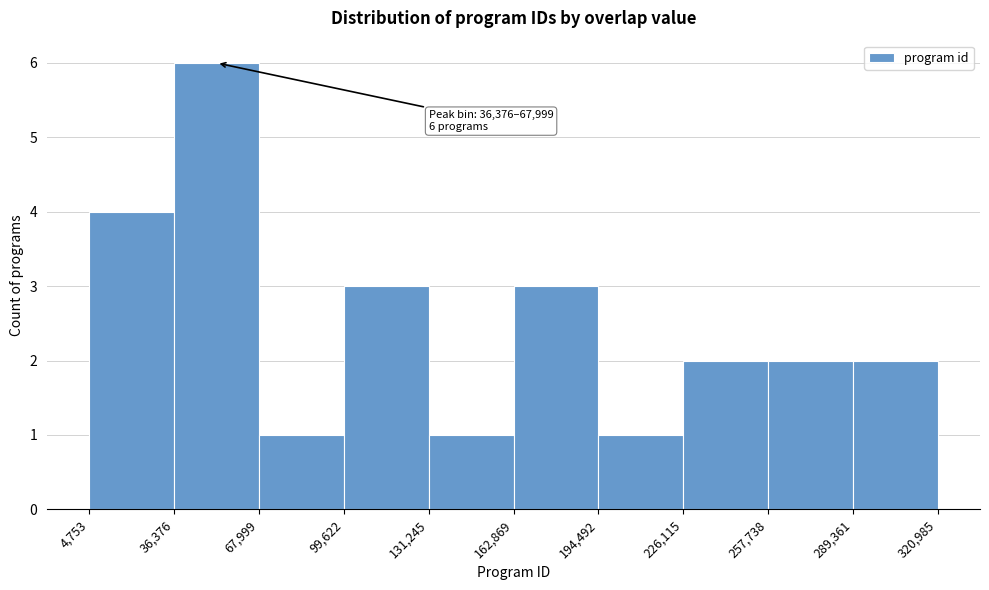

Over which range of the x-axis is the bar tallest?

36,376 to 67,999